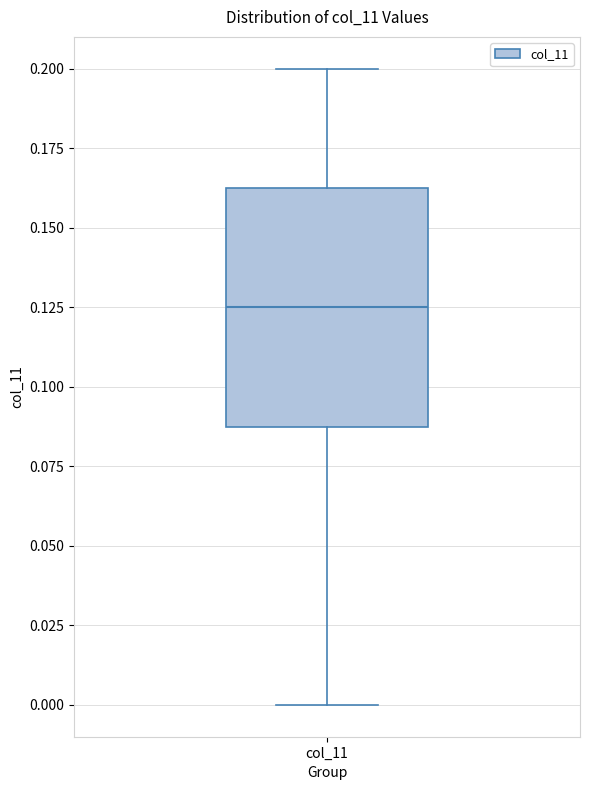

Where is the lower edge of the box for col_11 on the y-axis? The values are not printed on the chart, so give them approximately, as read against the axis.

0.090